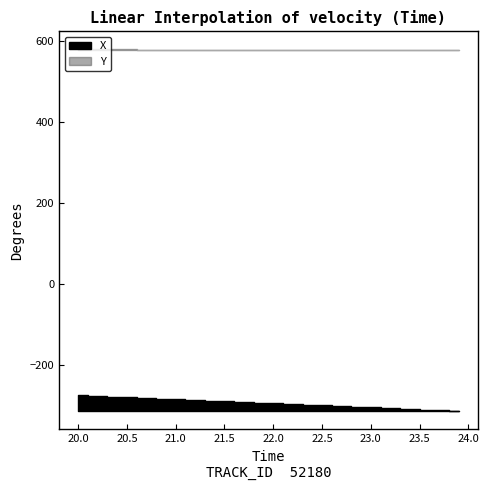

What is the minimum value for Y?

576.7